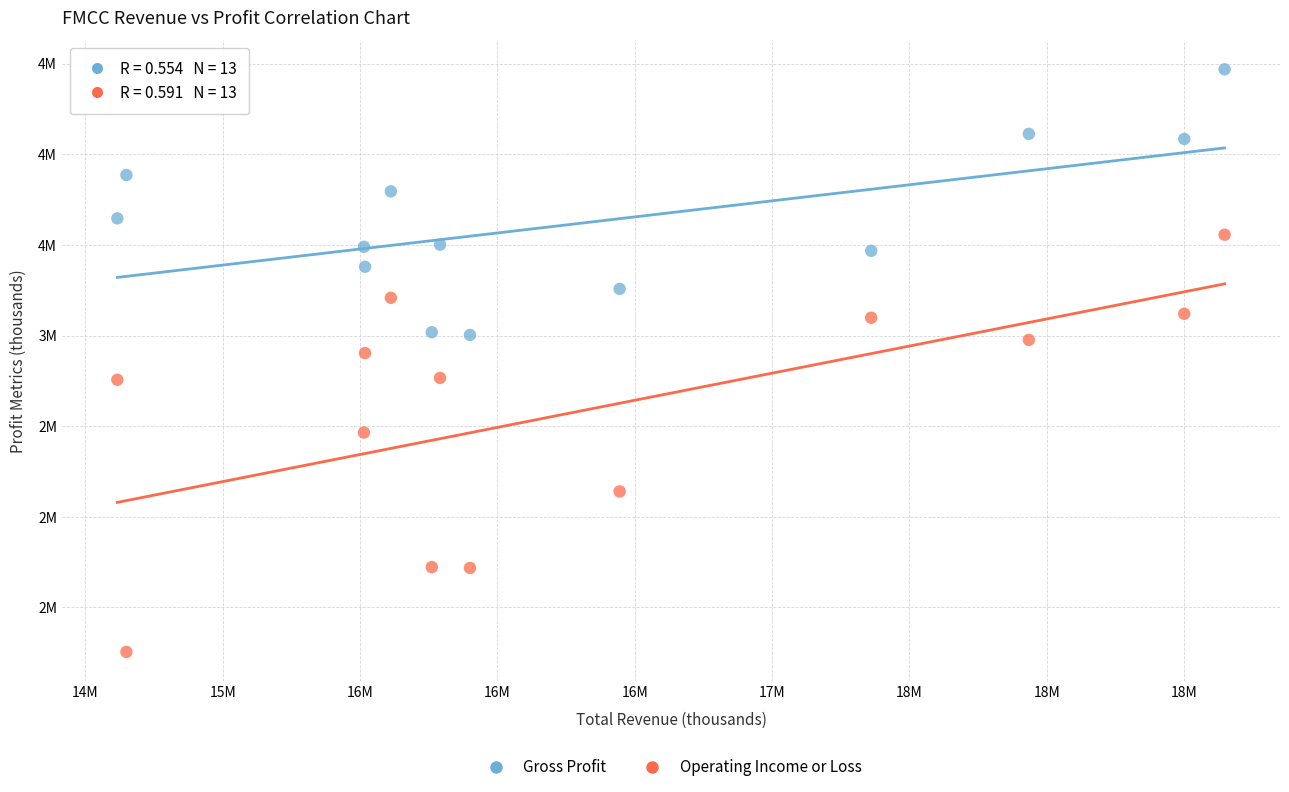

What are all the series names shown in the legend?

Gross Profit, Operating Income or Loss